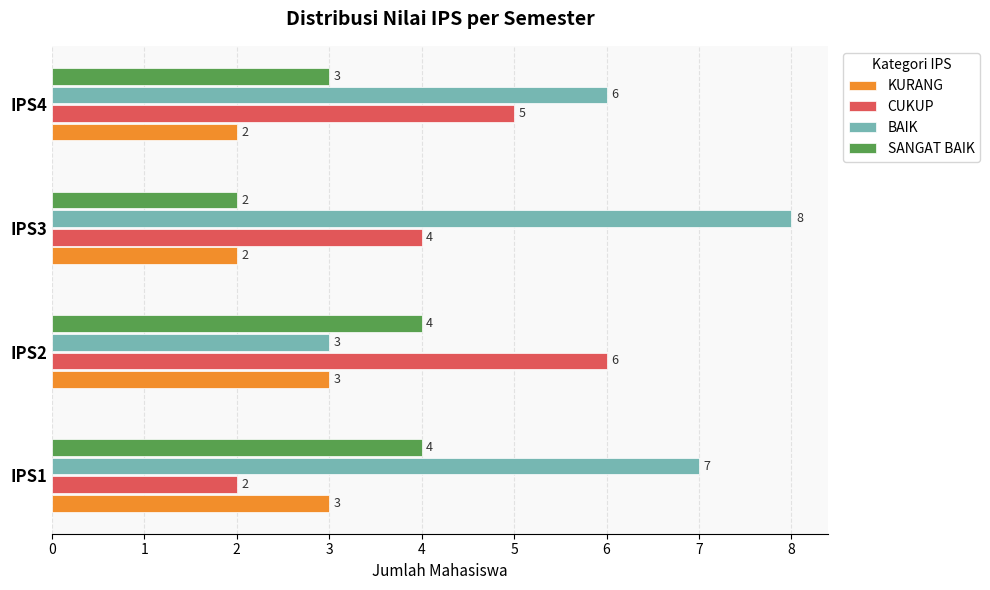

What is the difference between the second highest and second lowest values in the CUKUP series?

1